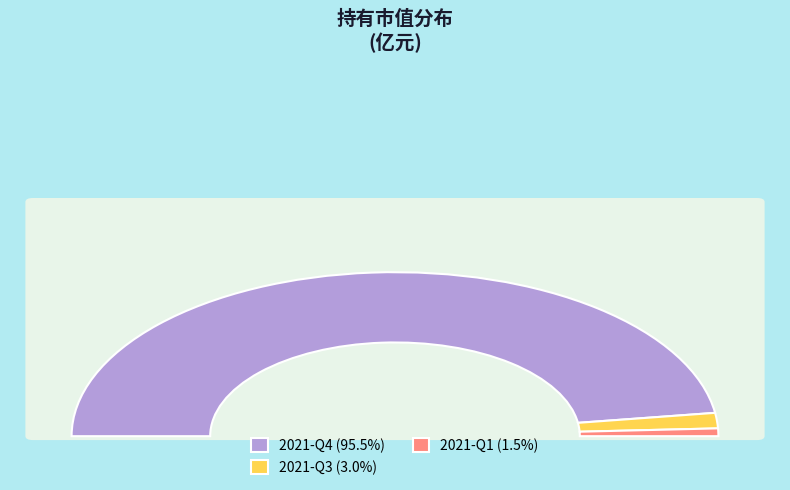

Rank the categories by value from highest to lowest.

2021-Q4, 2021-Q3, 2021-Q1